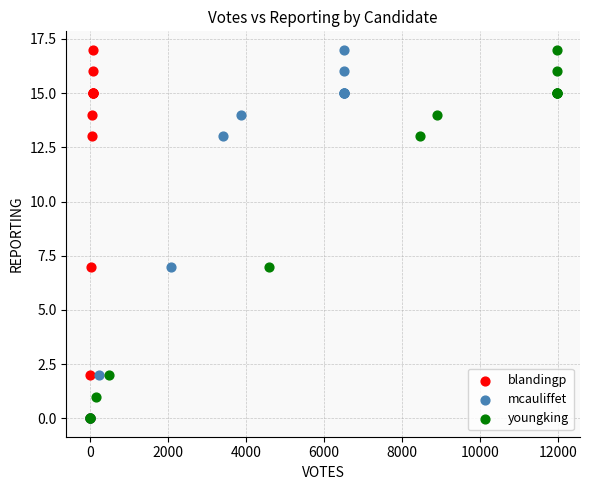

What are all the series names shown in the legend?

blandingp, mcauliffet, youngking